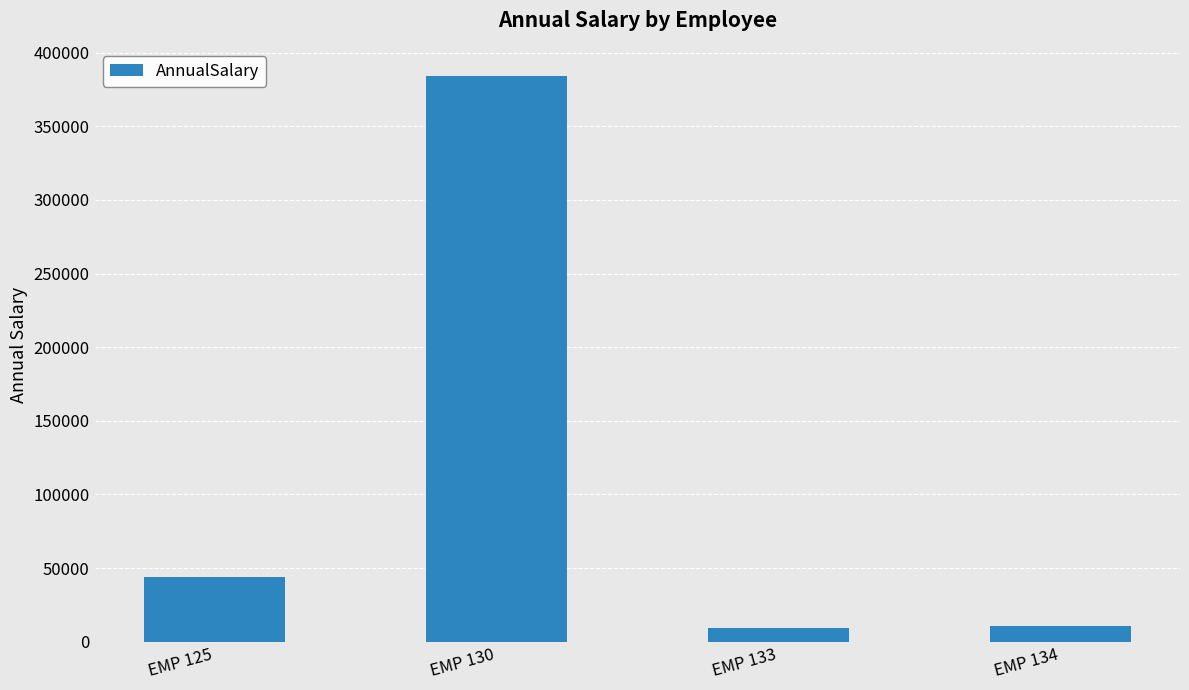

Which category has the highest value across all series?

EMP 130